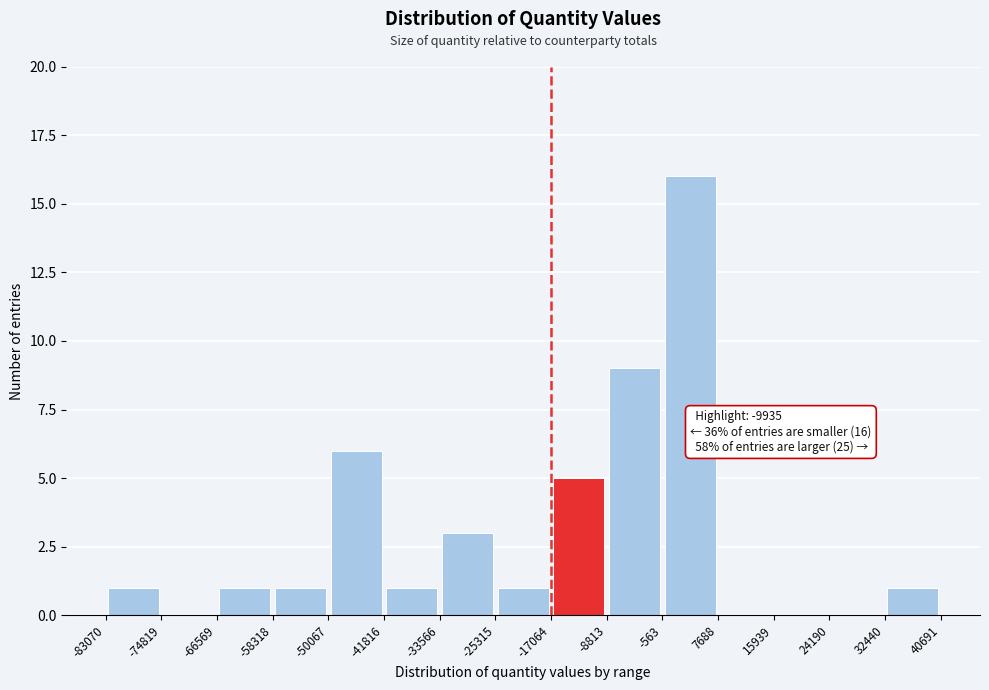

Over which range of the x-axis is the bar tallest?

-563 to 7688